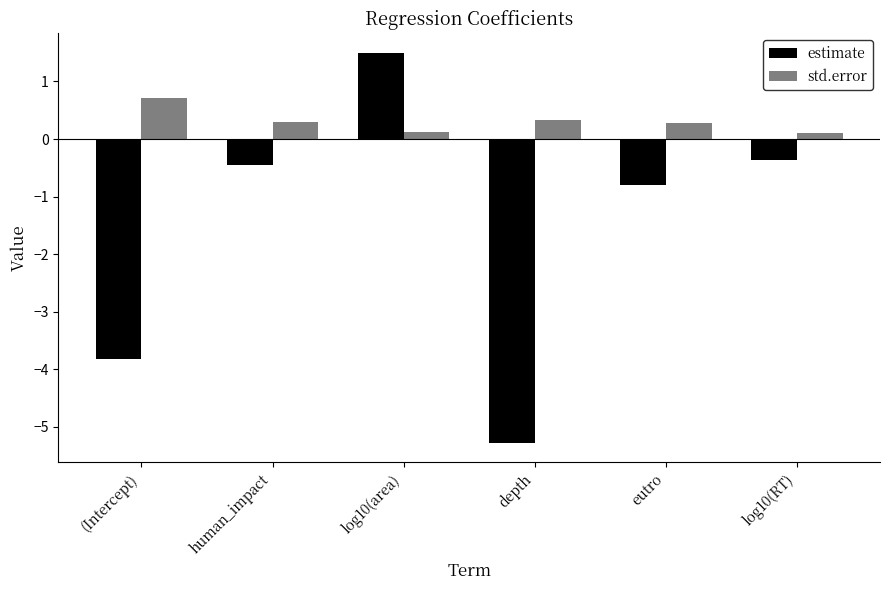

How many positive values does the estimate series have?

1